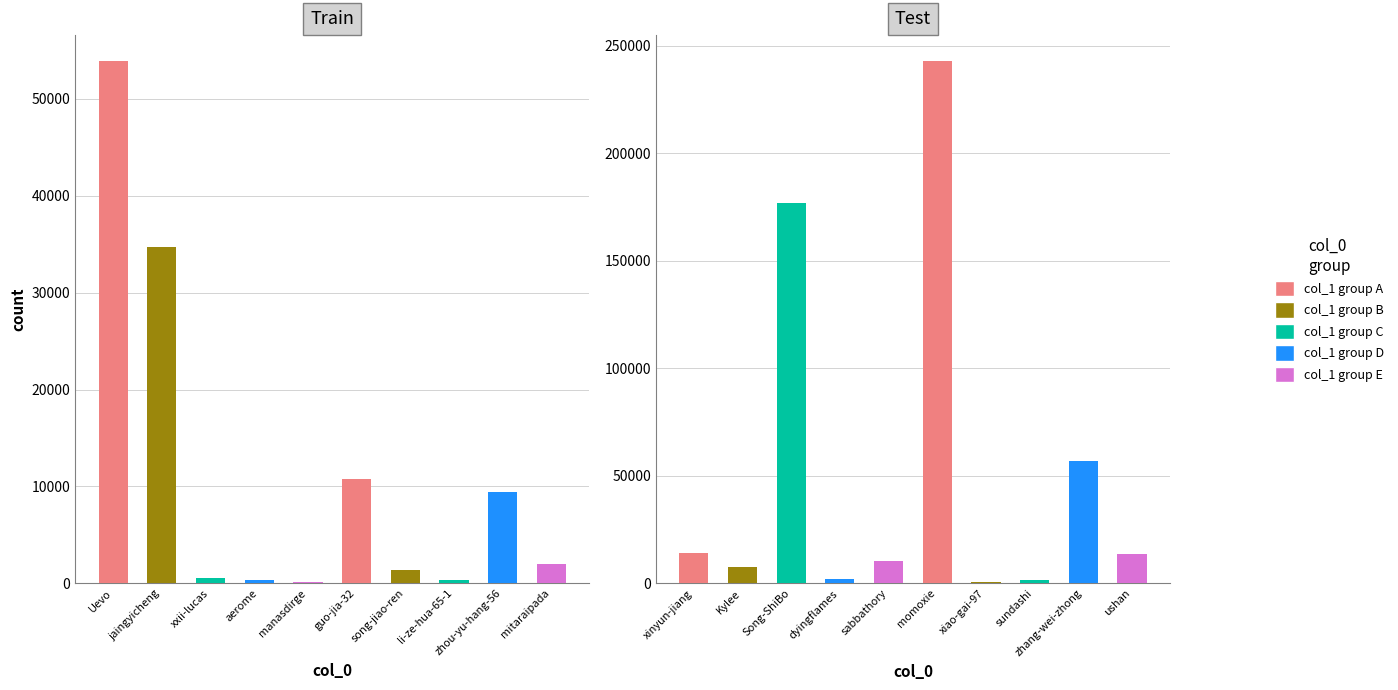

What is the sum of all values?

639783